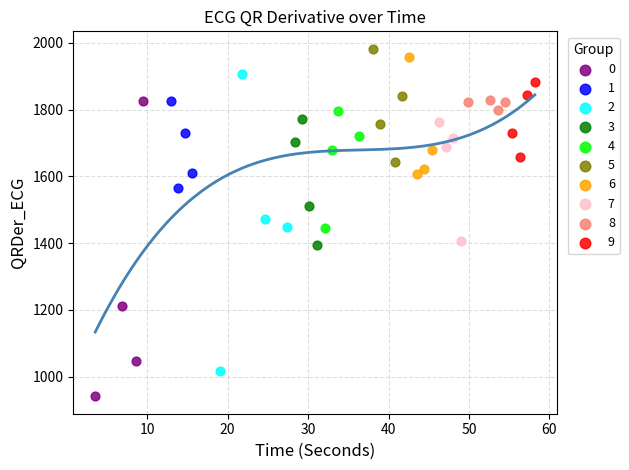

What are all the series names shown in the legend?

0, 1, 2, 3, 4, 5, 6, 7, 8, 9